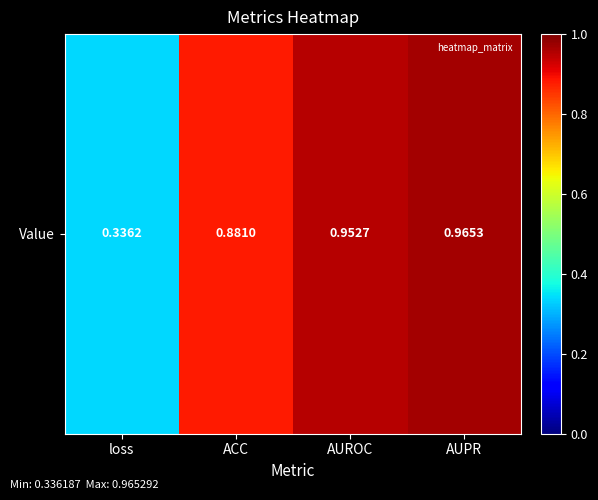

What is the greatest value displayed?

1.0